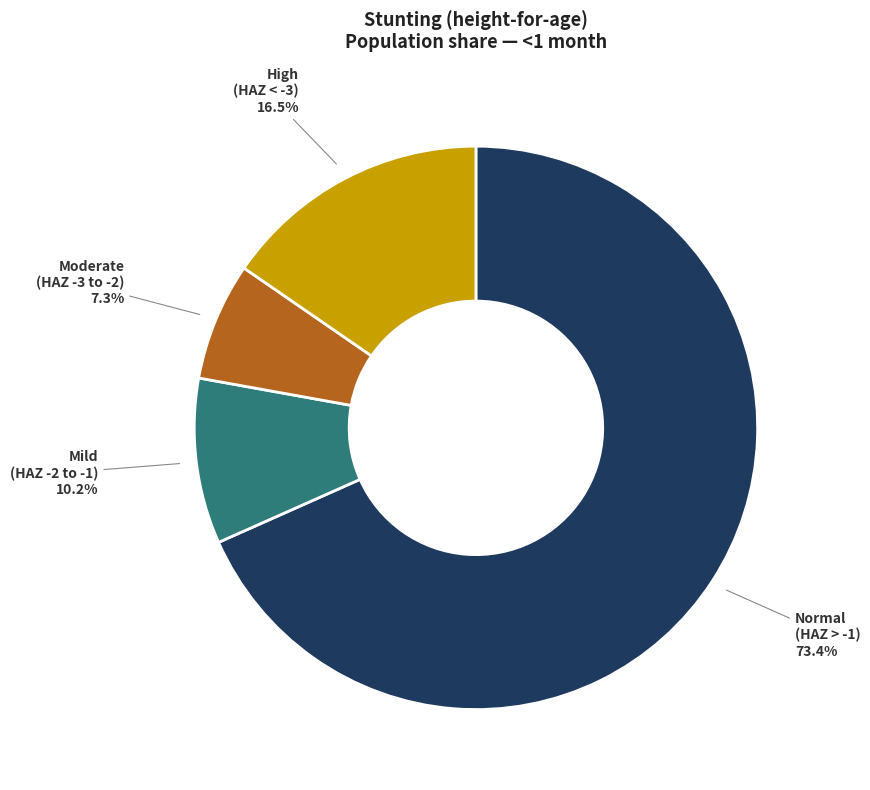

Which slice is the largest?

Normal (HAZ-score > -1)